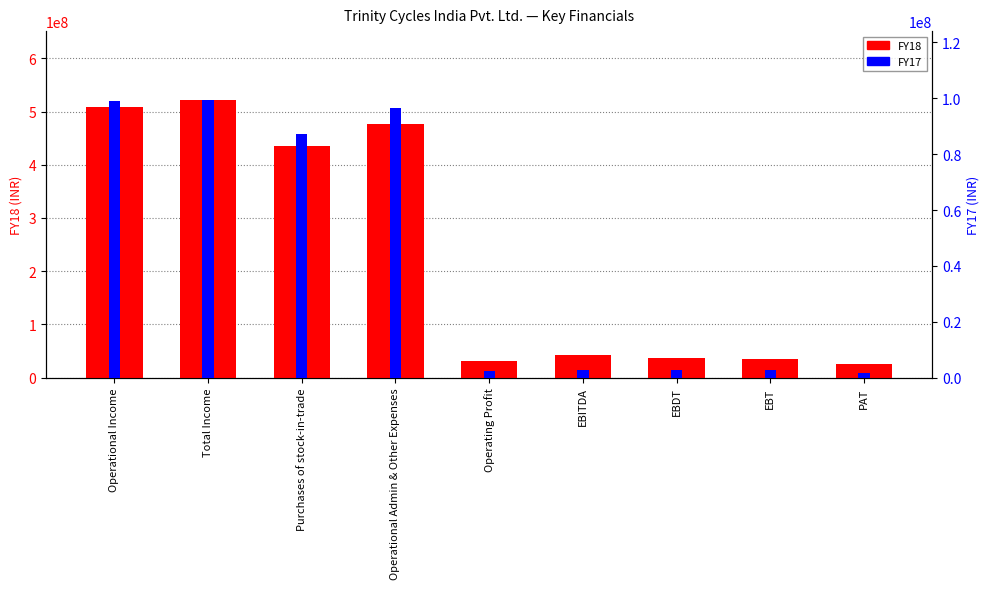

Reading left to right, what are all the values shown in this chart?

FY18: Operational Income=508830215	Total Income=520871529	Purchases of stock-in-trade=435940905	Operational Admin & Other Expenses=477491094	Operating Profit=31339121	EBITDA=43380435	EBDT=36734810	EBT=35868983	PAT=25891013
FY17: Operational Income=99130849	Total Income=99243325	Purchases of stock-in-trade=87342888	Operational Admin & Other Expenses=96588276	Operating Profit=2542573	EBITDA=2655049	EBDT=2633783	EBT=2631414	PAT=1823696